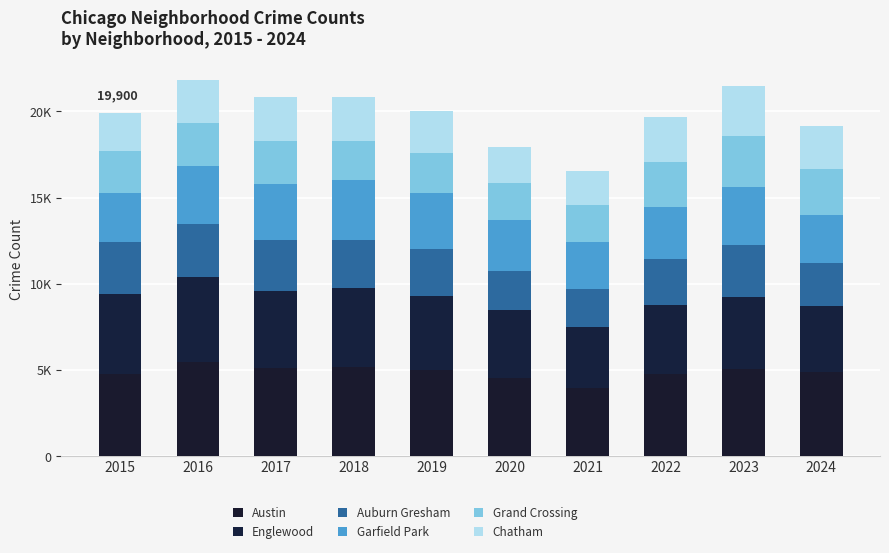

What is the average value of the Auburn Gresham series?

2713